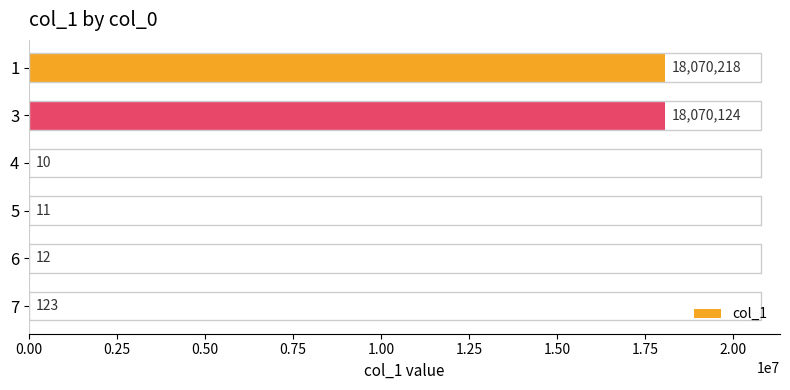

What is the greatest value displayed?

18070218